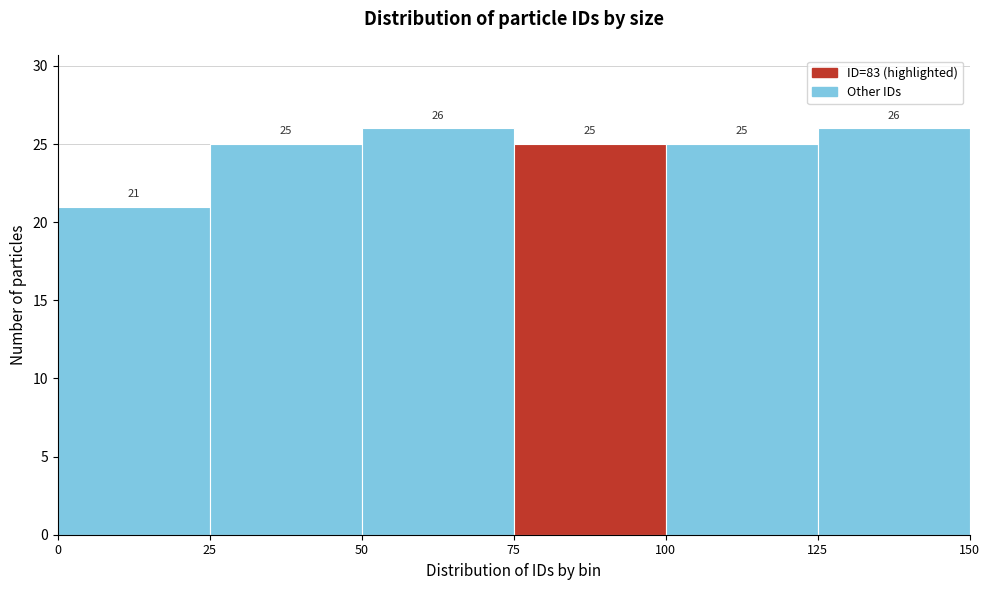

Reading left to right, transcribe this chart: for each bar, give the range it covers on the x-axis and its height.

0 to 25: 21
25 to 50: 25
50 to 75: 26
75 to 100: 25
100 to 125: 25
125 to 150: 26